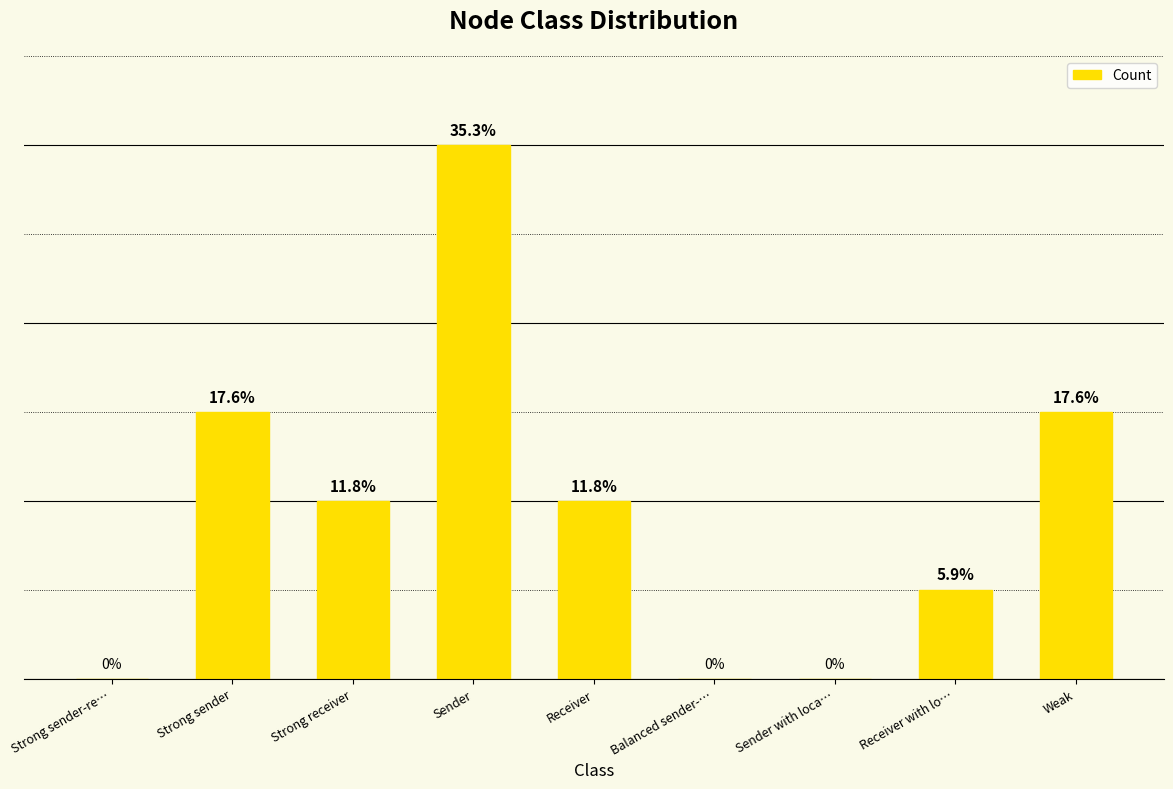

What is the maximum value shown in the chart?

6